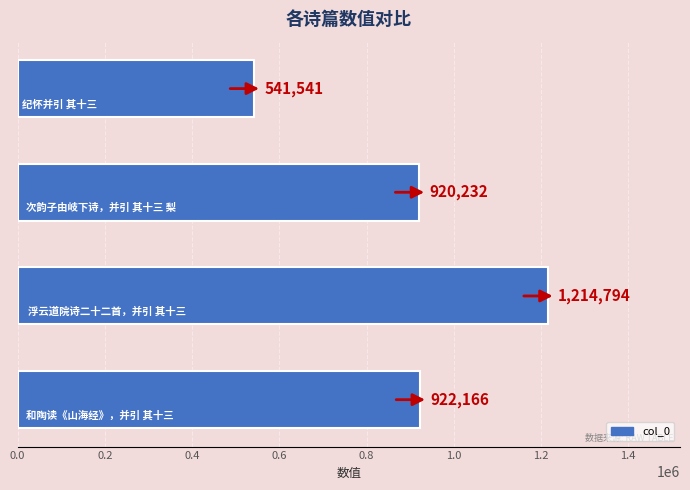

Reading bottom to top, transcribe all the data shown in this chart.

922166	1214794	920232	541541